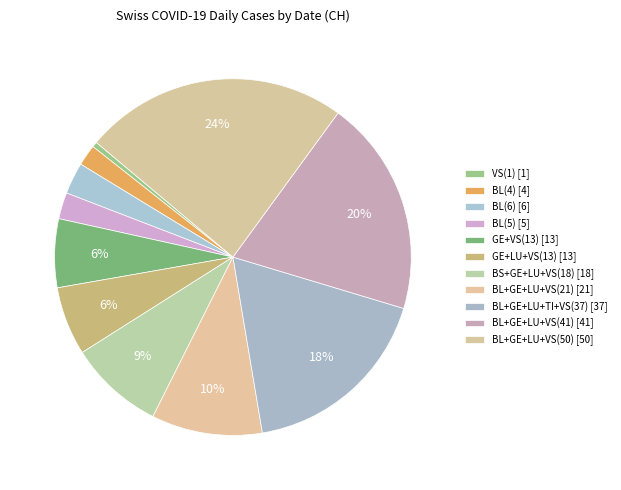

To the nearest percent, what is the difference between the largest and smallest slice percentages?

24%